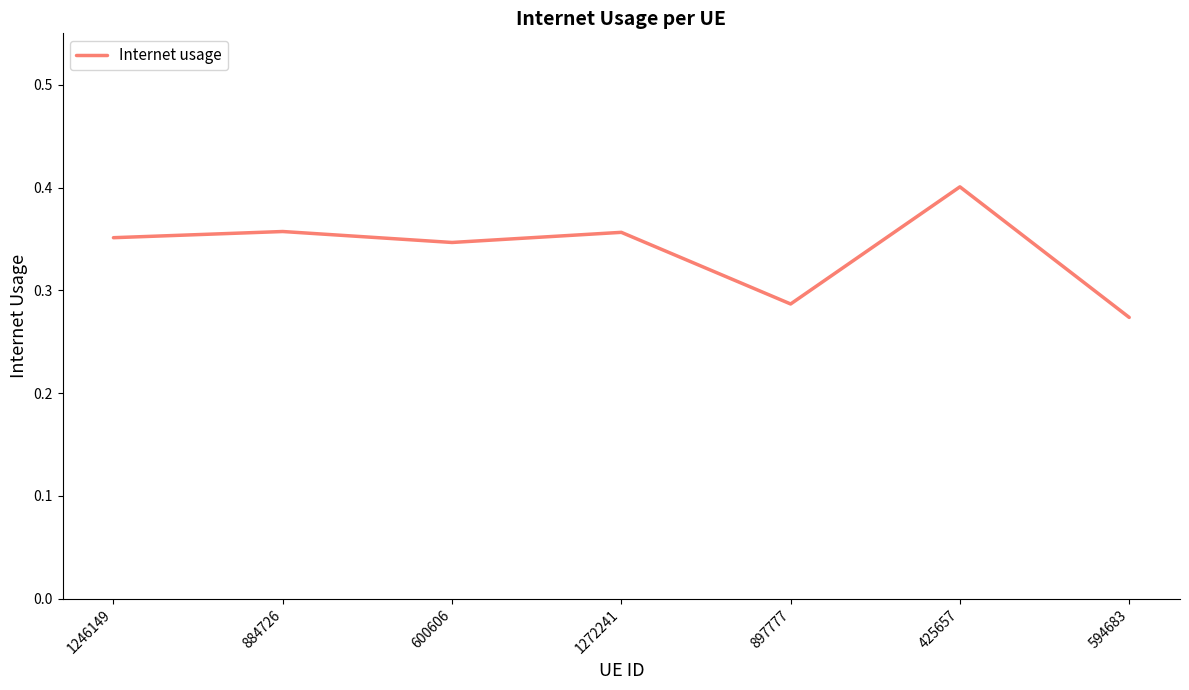

What is the difference between the maximum and second lowest values?

0.1